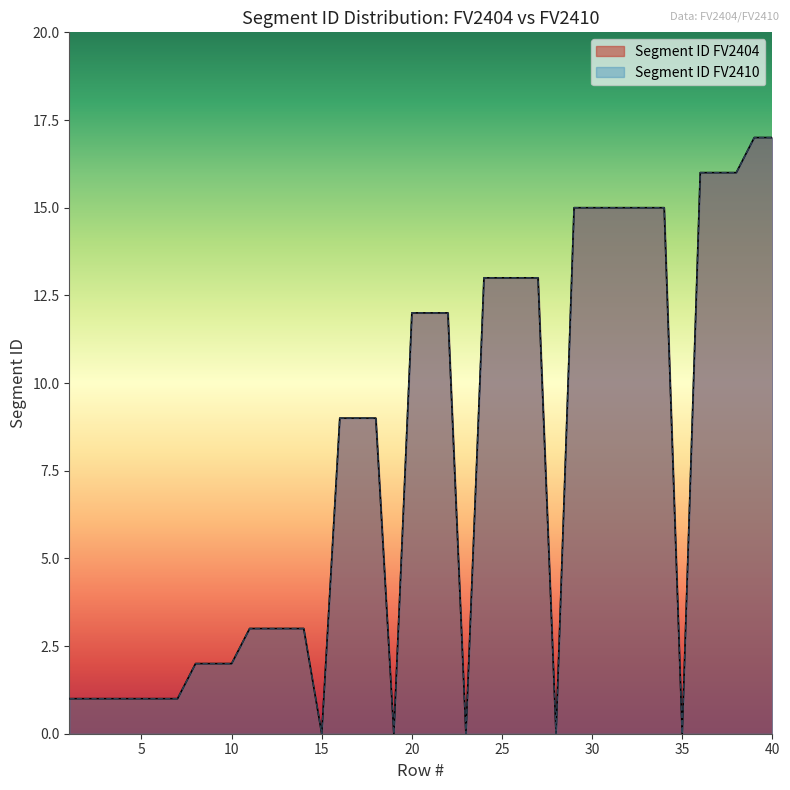

How many lines are shown in the chart?

2